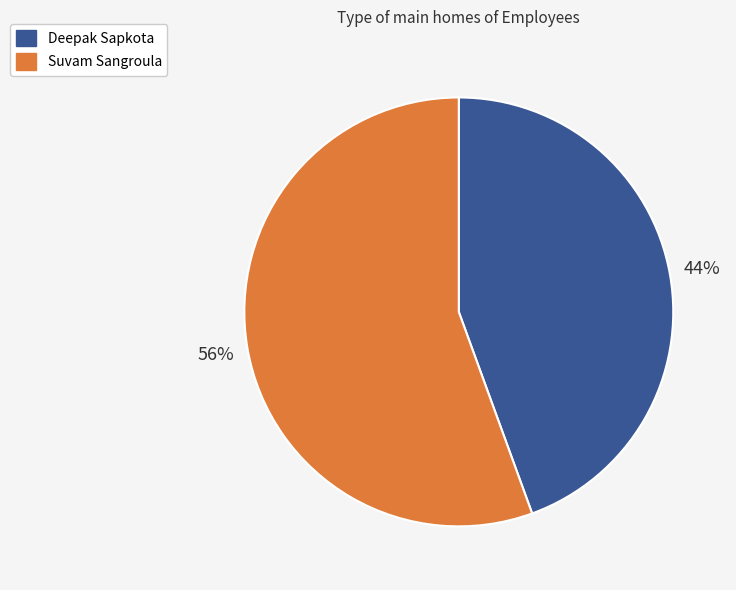

Rank the categories by value from lowest to highest.

Deepak Sapkota, Suvam Sangroula